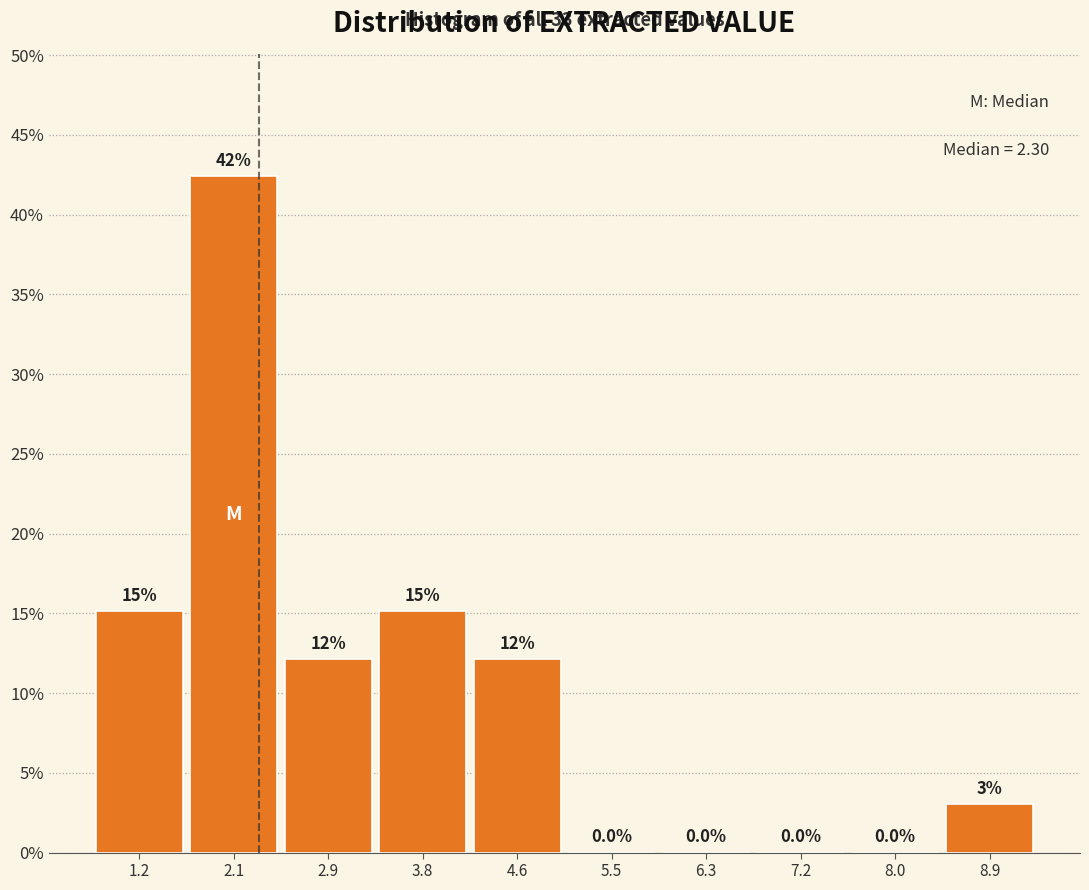

Over which range of the x-axis is the bar tallest?

1.65 to 2.50